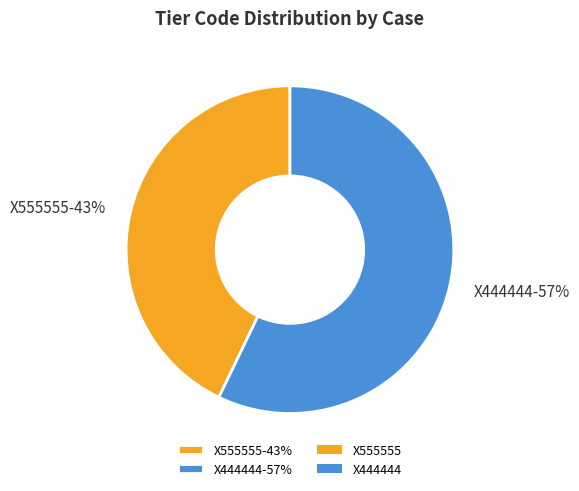

To the nearest percent, what is the difference between the largest and smallest slice percentages?

14%